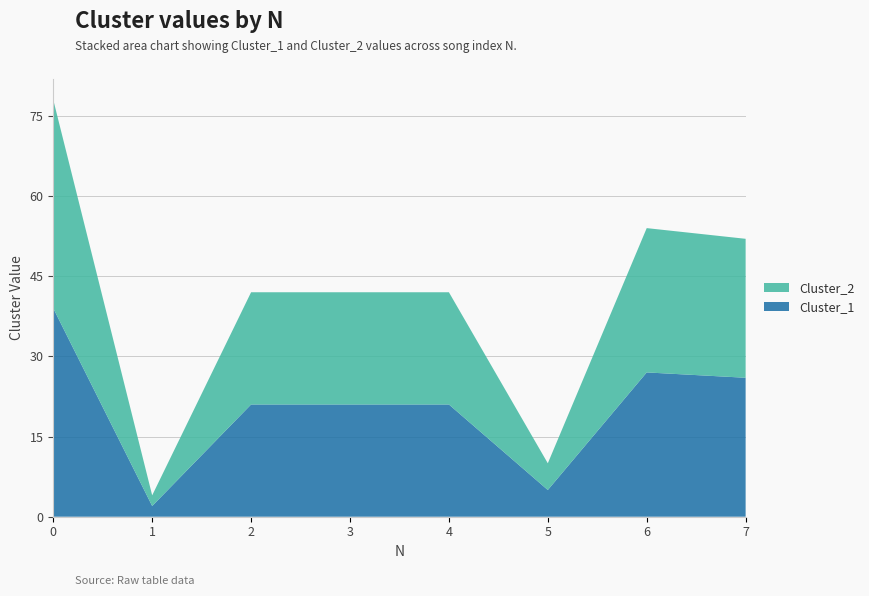

Reading left to right, list all the values displayed in this chart.

Cluster_1: 39	2	21	21	21	5	27	26
Cluster_2: 39	2	21	21	21	5	27	26